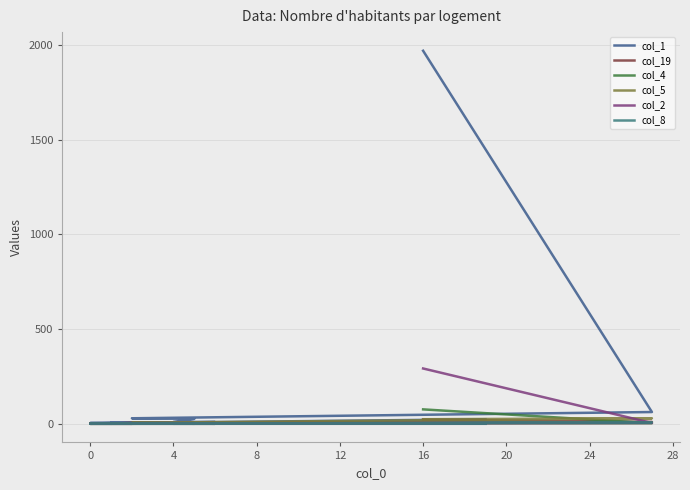

Which series has the largest total across all categories?

col_1